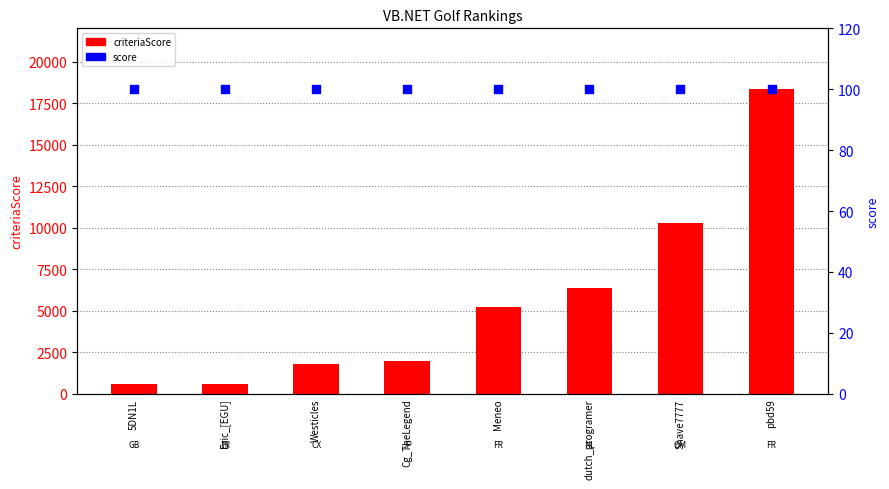

At which category is the sum across all series the highest?

pbd59